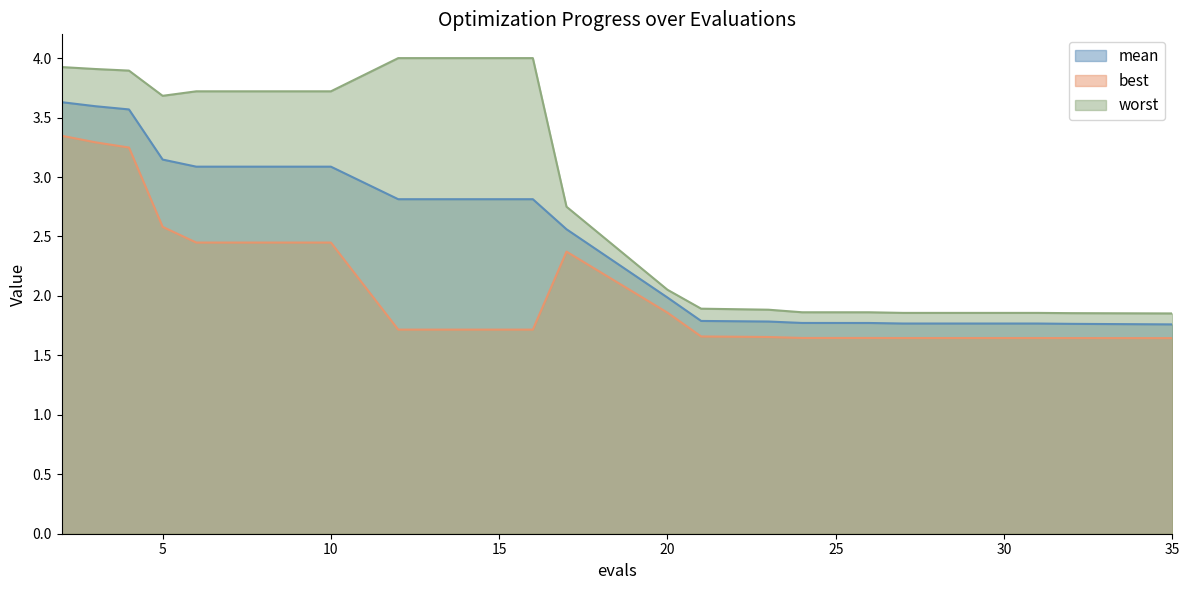

True or false: worst and mean cross at least once.

False